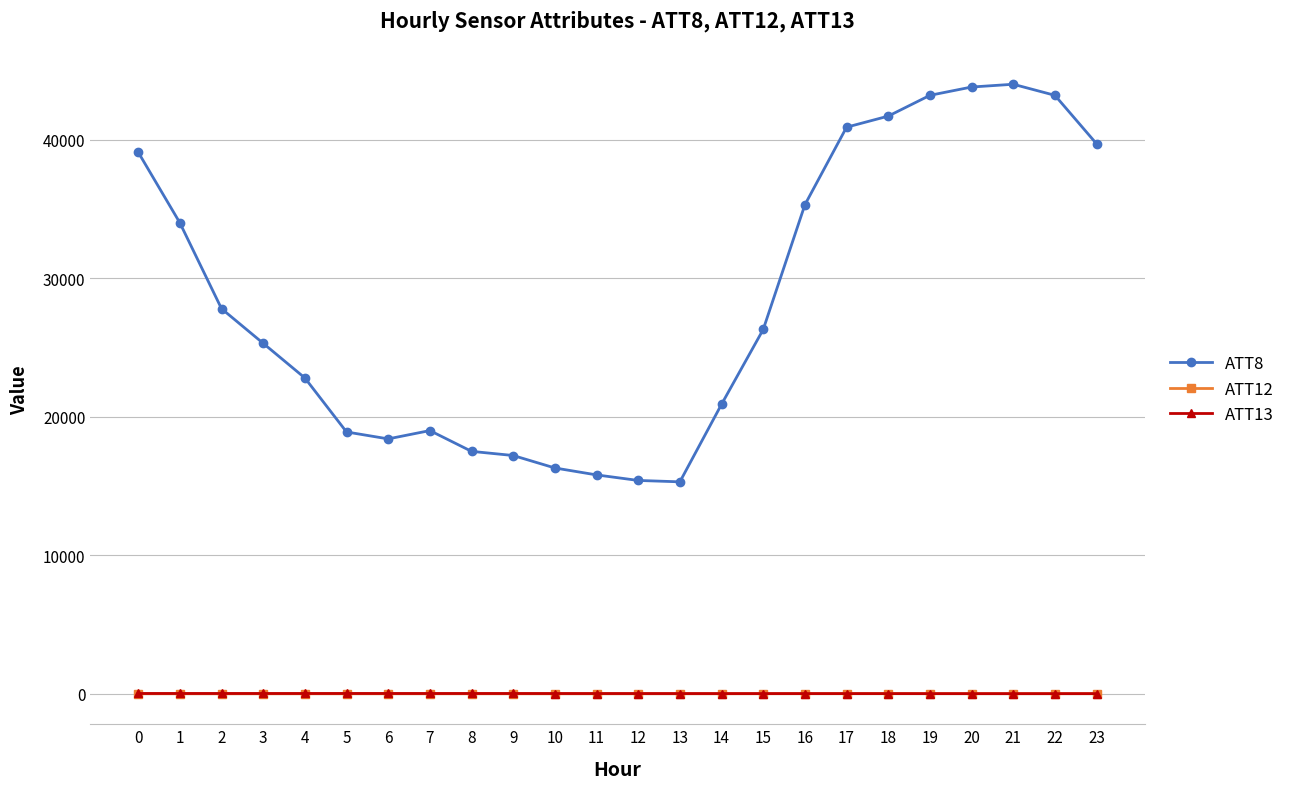

What is the spread (max minus min) of values at 4?

22798.0